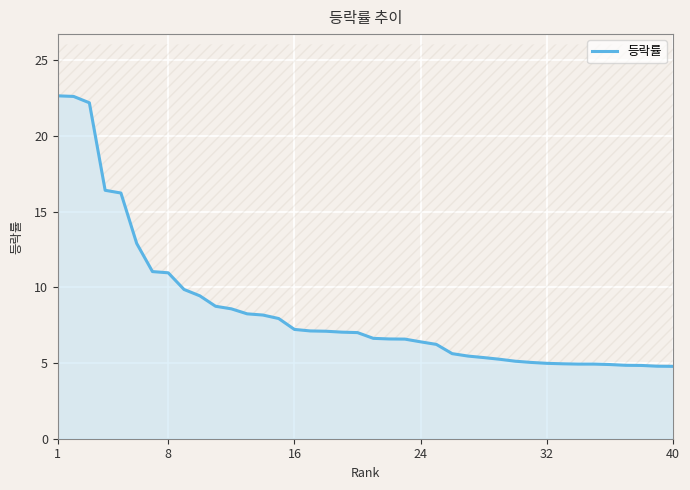

Reading left to right, list all the values displayed in this chart.

22.6	22.6	22.2	16.4	16.2	12.9	11.0	11.0	9.9	9.4	8.8	8.6	8.2	8.2	7.9	7.2	7.1	7.1	7.0	7.0	6.6	6.6	6.6	6.4	6.2	5.6	5.5	5.4	5.2	5.1	5.0	5.0	5.0	4.9	4.9	4.9	4.8	4.8	4.8	4.8